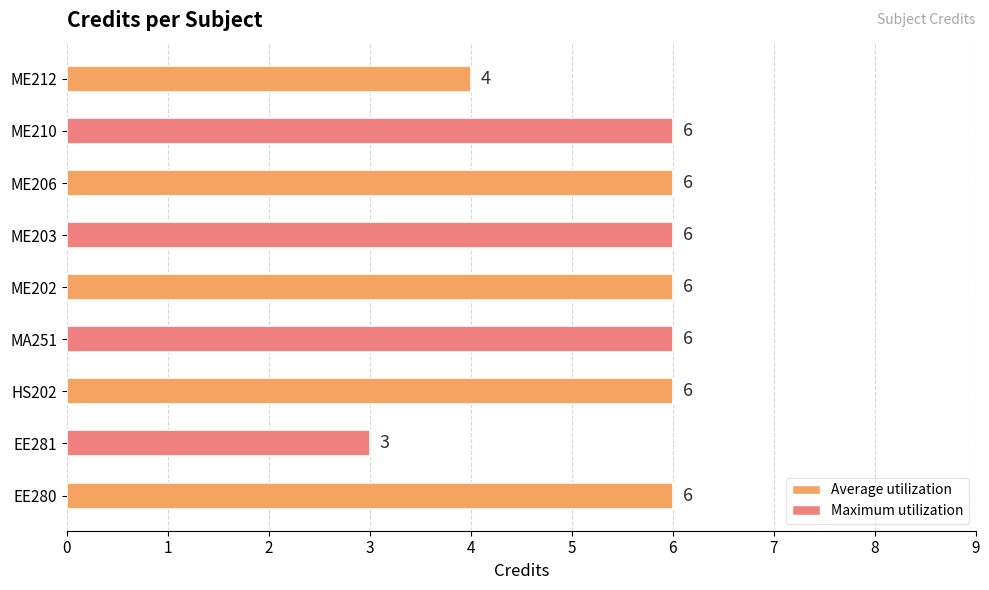

Reading bottom to top, transcribe all the data shown in this chart.

6	3	6	6	6	6	6	6	4